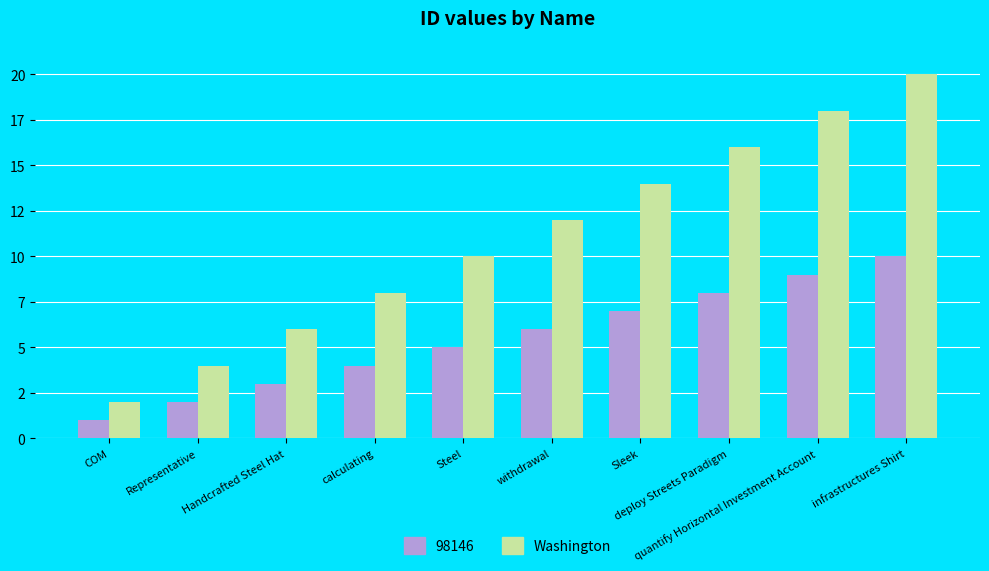

What is the maximum value shown in the chart?

20